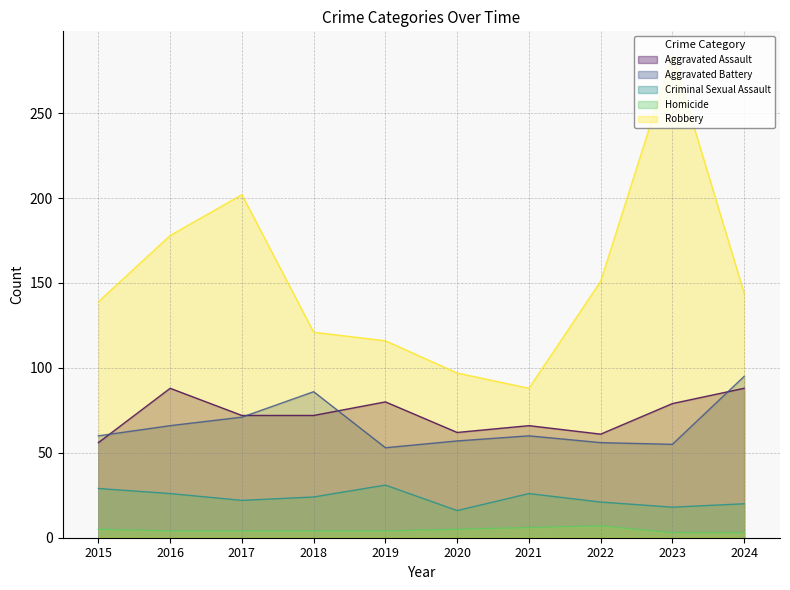

How many data points in Robbery are above 144?

4